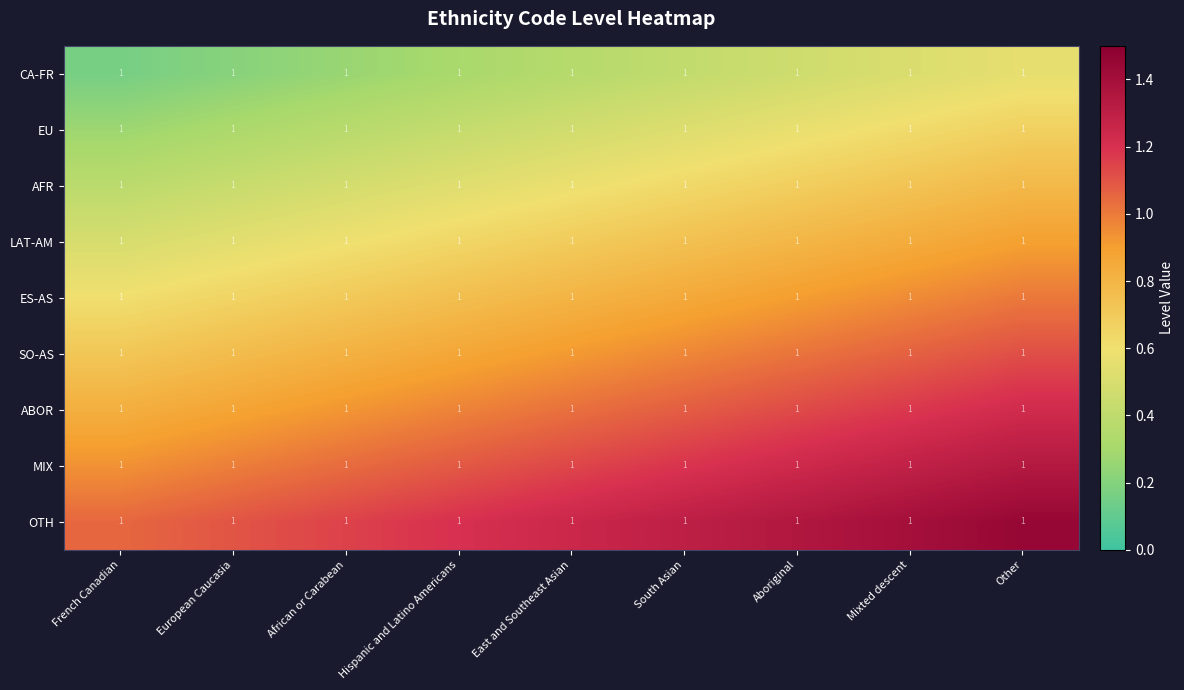

What is the sum of the SO-AS values at South Asian and Other?

2.1